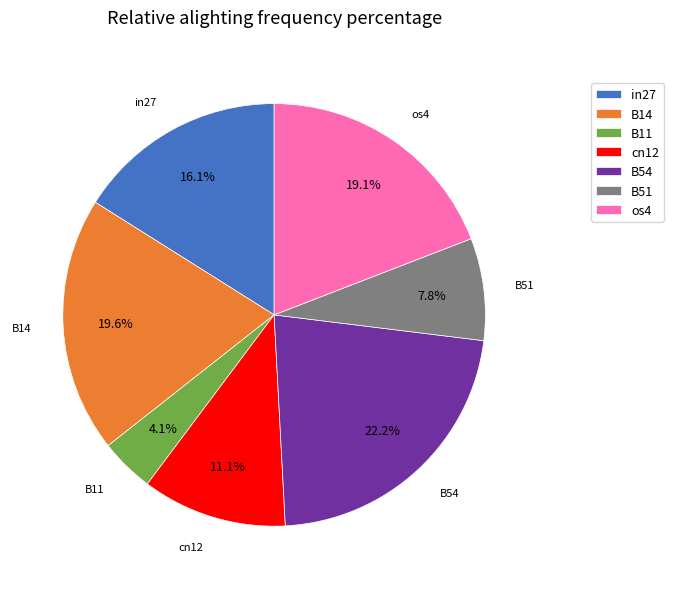

Does any single category account for the majority?

No